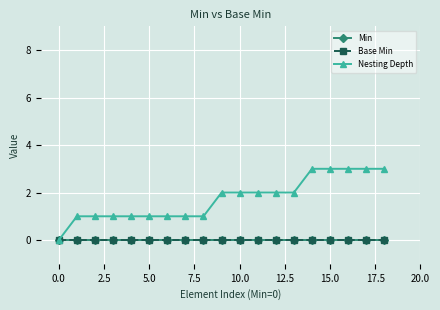

Is this an area chart (filled region under the line)?

No